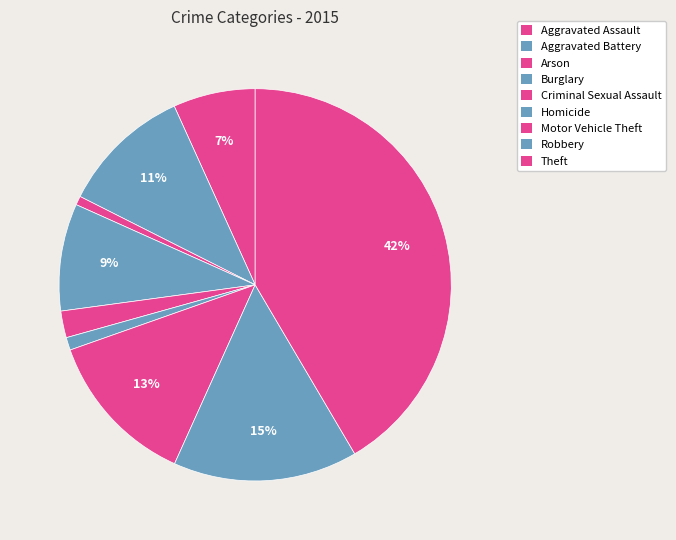

True or false: Homicide accounts for 10% of the total.

False